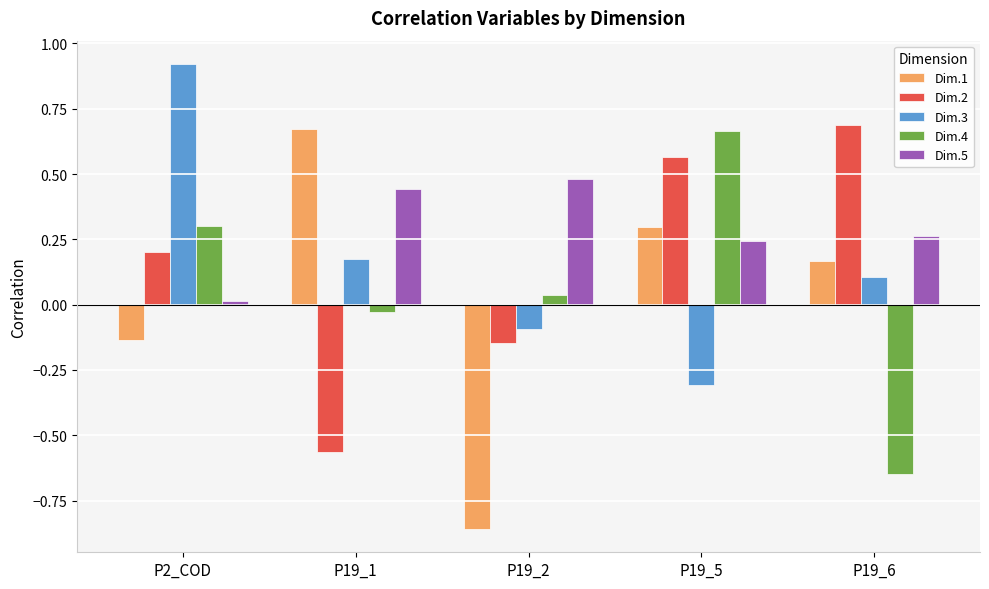

At which category is the sum across all series the highest?

P19_5